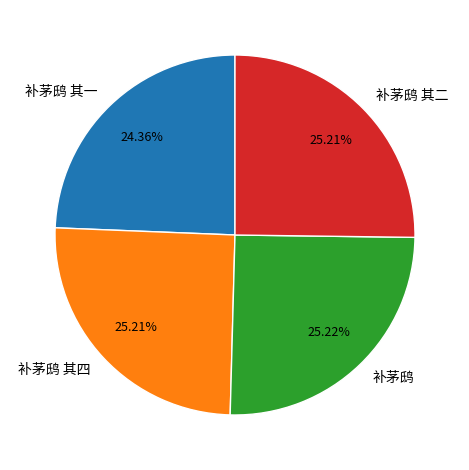

Is there a majority slice in this chart?

No